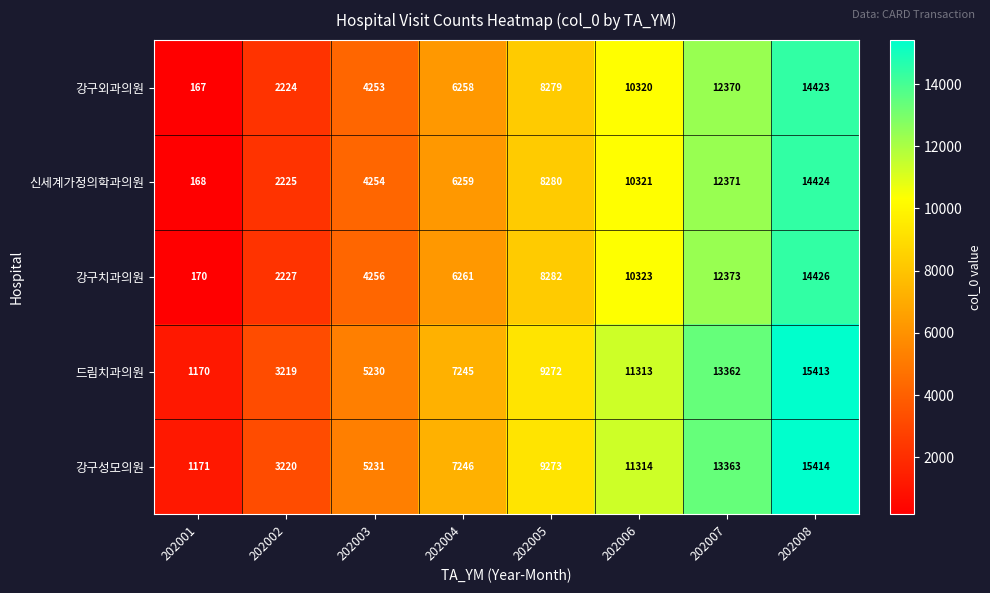

What is the spread (max minus min) of values at 202006?

994